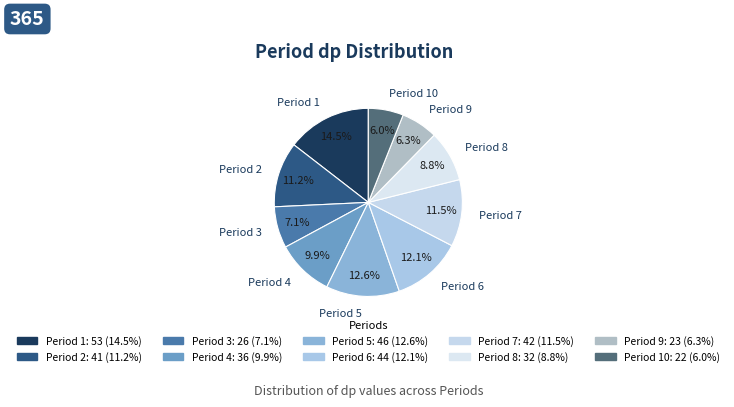

Which slice is the largest?

Period 1